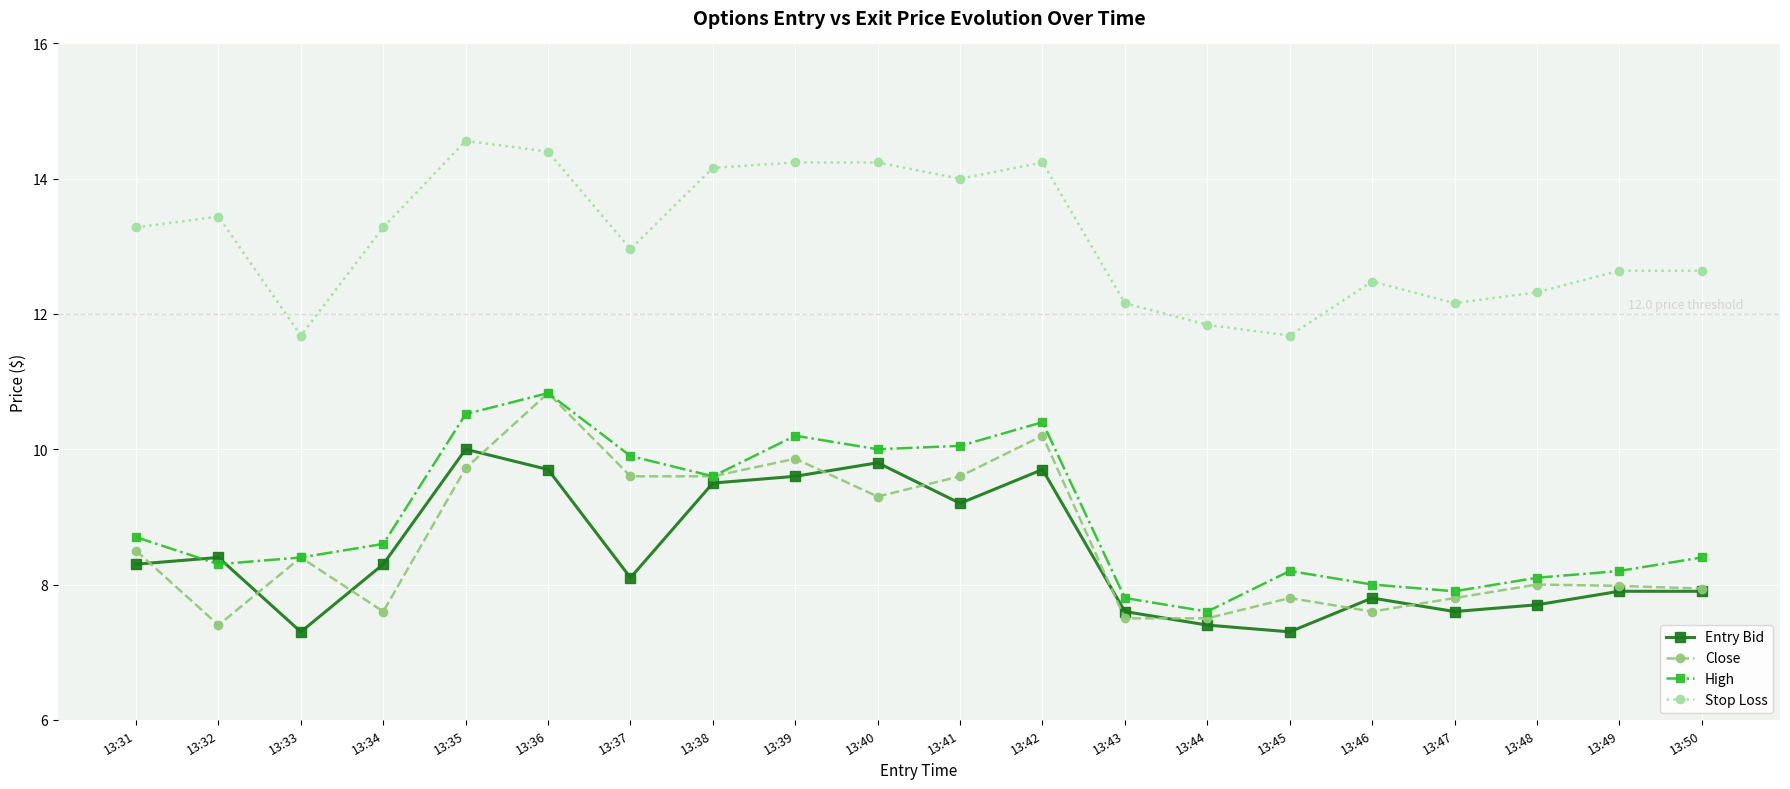

Which series has the widest spread of values?

Close